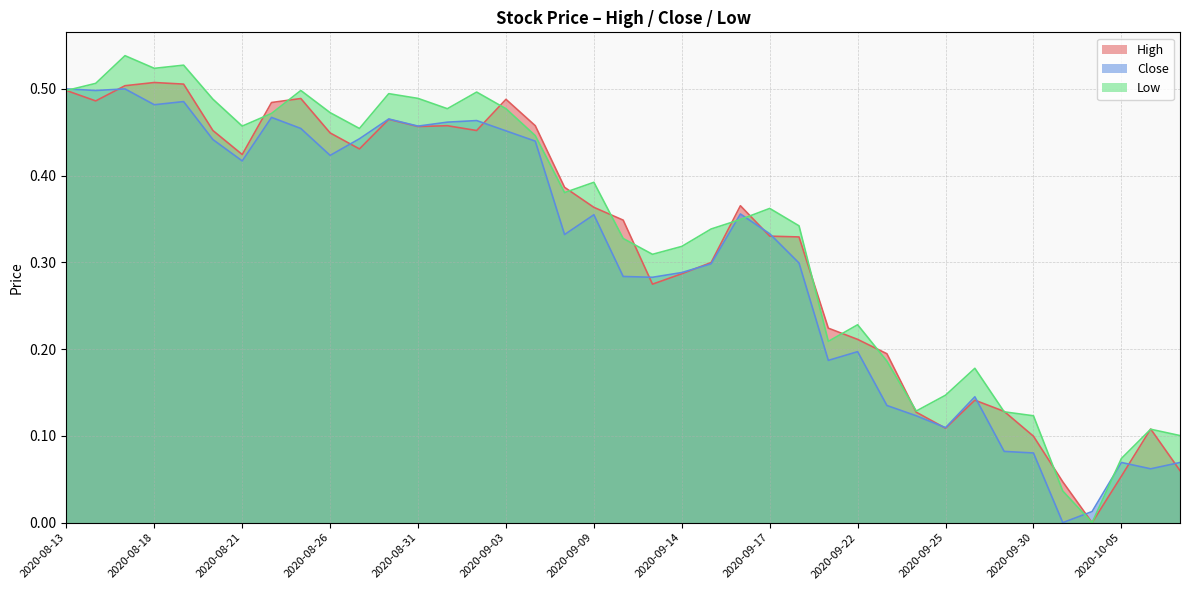

Where is the first local maximum for Close?

2020-08-17